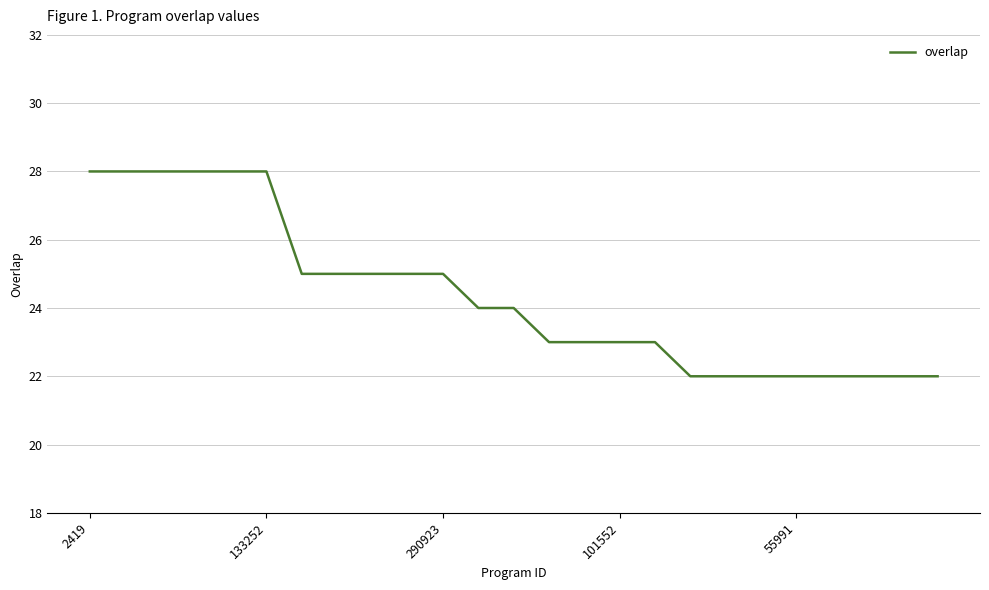

What is the maximum value shown in the chart?

28